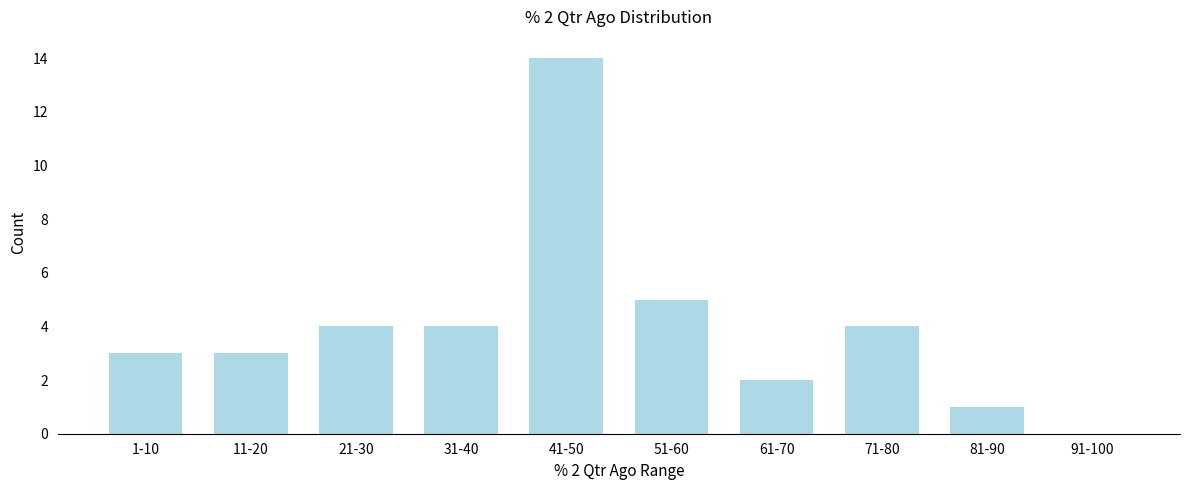

Reading left to right, what are all the values shown in this chart?

1-10=3	11-20=3	21-30=4	31-40=4	41-50=14	51-60=5	61-70=2	71-80=4	81-90=1	91-100=0